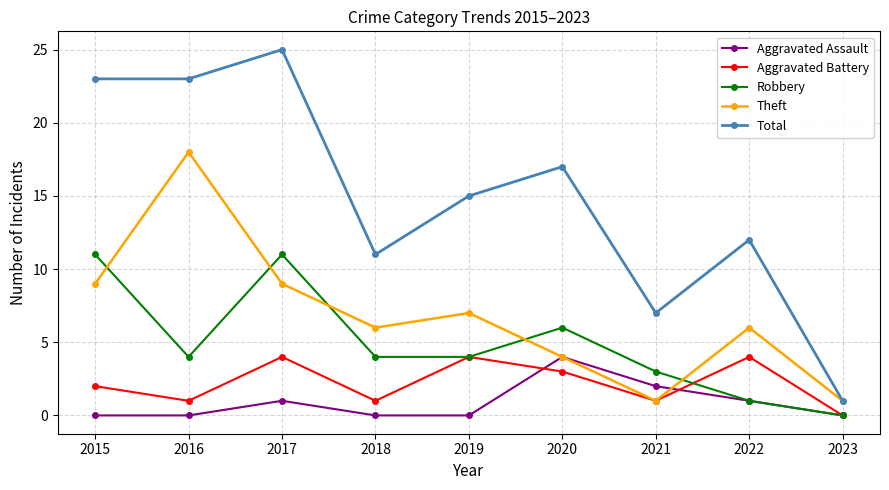

Reading left to right, list all the values displayed in this chart.

Aggravated Assault: 0	0	1	0	0	4	2	1	0
Aggravated Battery: 2	1	4	1	4	3	1	4	0
Robbery: 11	4	11	4	4	6	3	1	0
Theft: 9	18	9	6	7	4	1	6	1
Total: 23	23	25	11	15	17	7	12	1